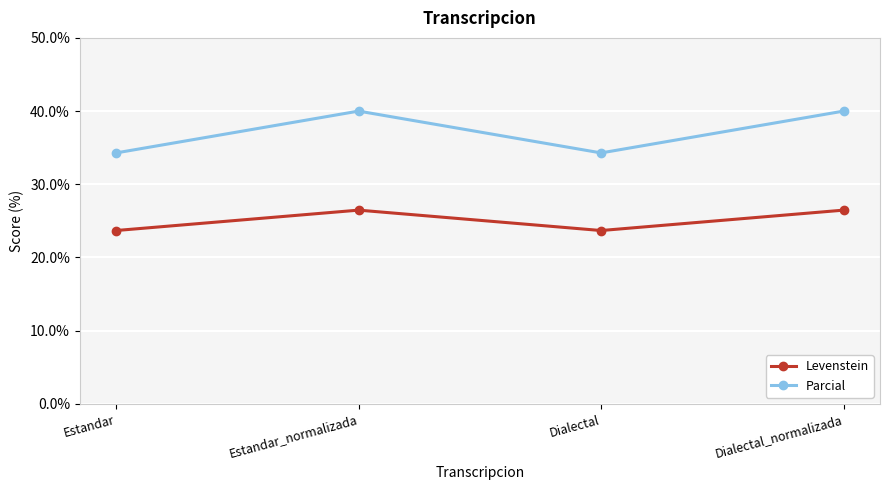

What is the difference between the highest and lowest values at Dialectal?

10.6